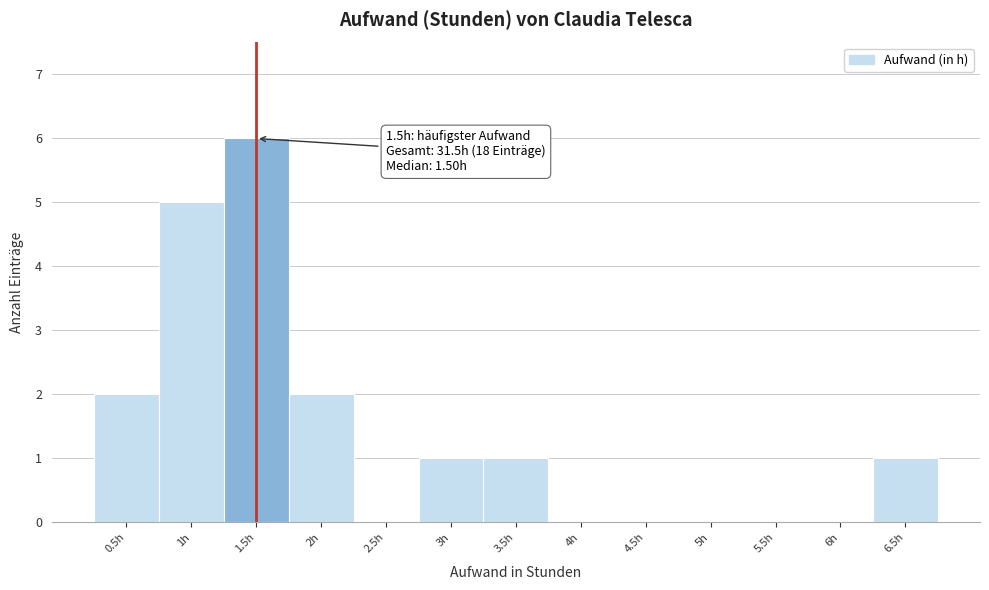

Over which range of the x-axis is the bar tallest?

1.25 to 1.75